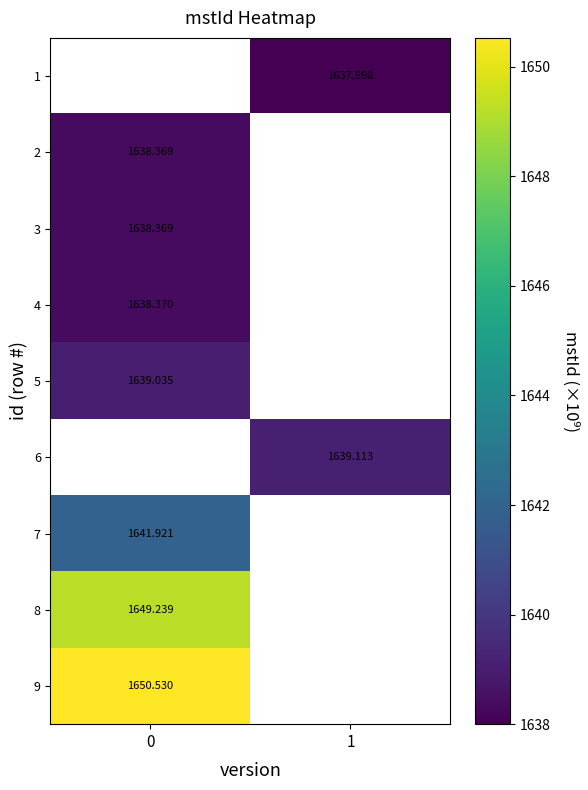

What is the difference between the highest and lowest values at 1?

1.1